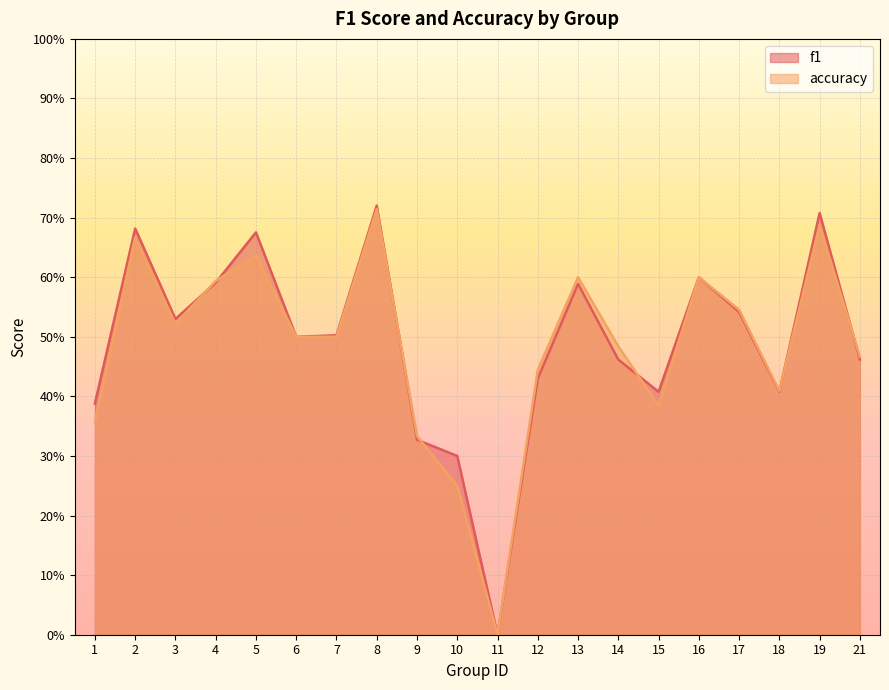

Between 11 and 15, which is larger?

15